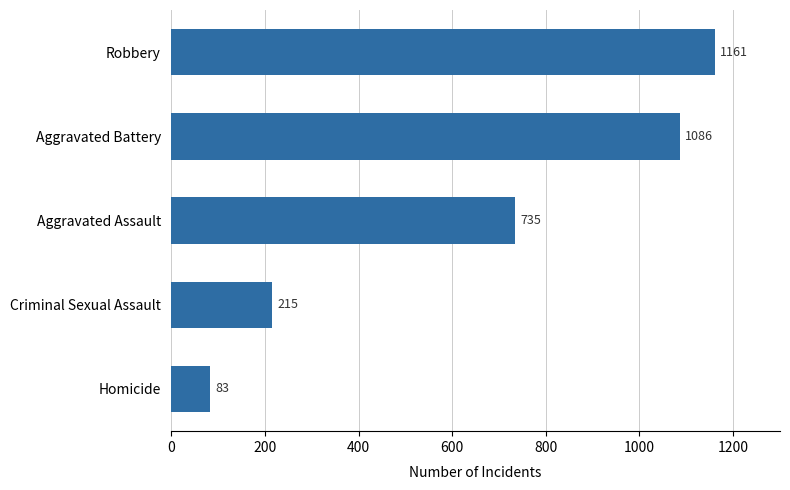

Is it true that the value at Homicide is 39?

False